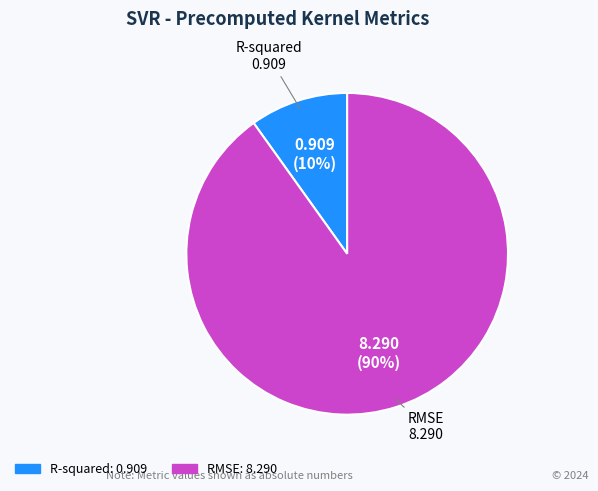

Is the sum of R-squared and RMSE greater than half?

Yes